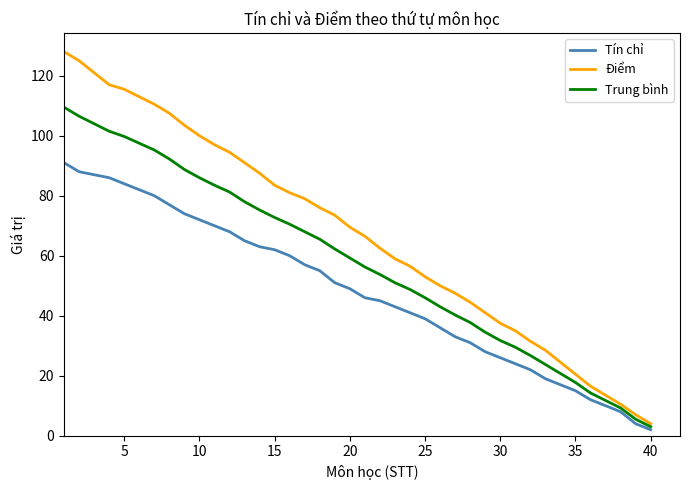

What is the minimum value for Điểm?

4.0